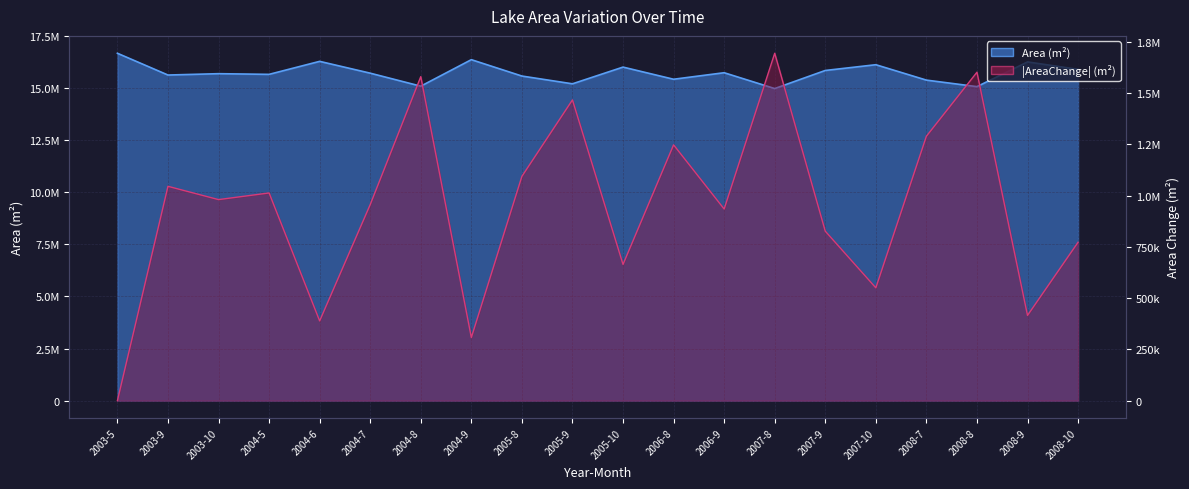

The Area (km²) series shows 25876281 at 2005-9. True or false?

False